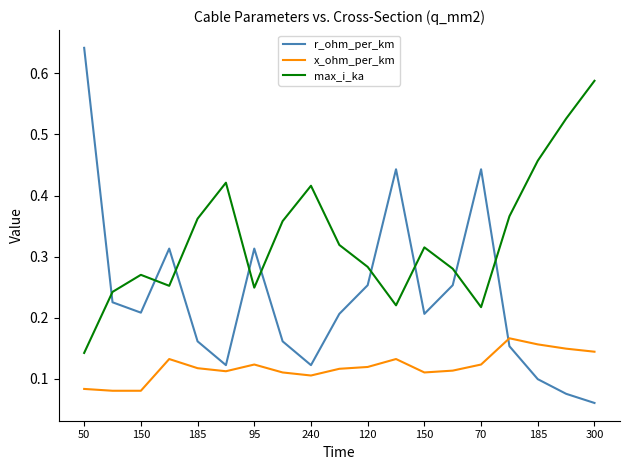

How many series are shown in this chart?

3